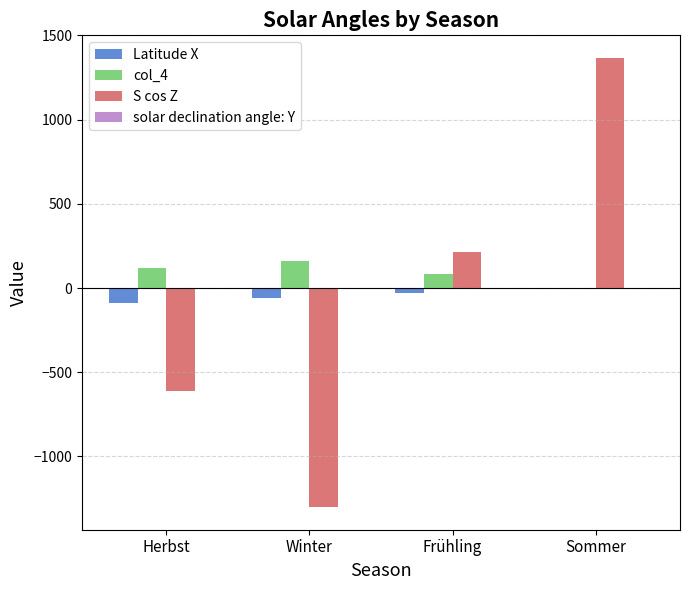

How many distinct data groups are displayed?

4